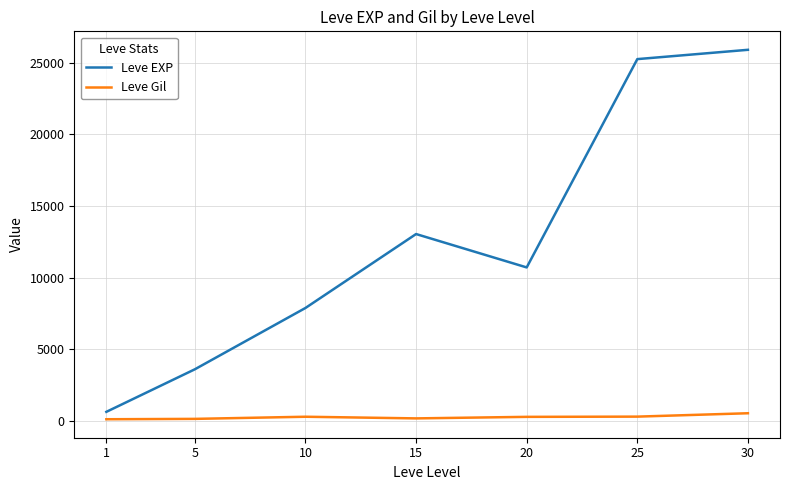

True or false: Leve Gil and Leve EXP intersect in this chart.

False